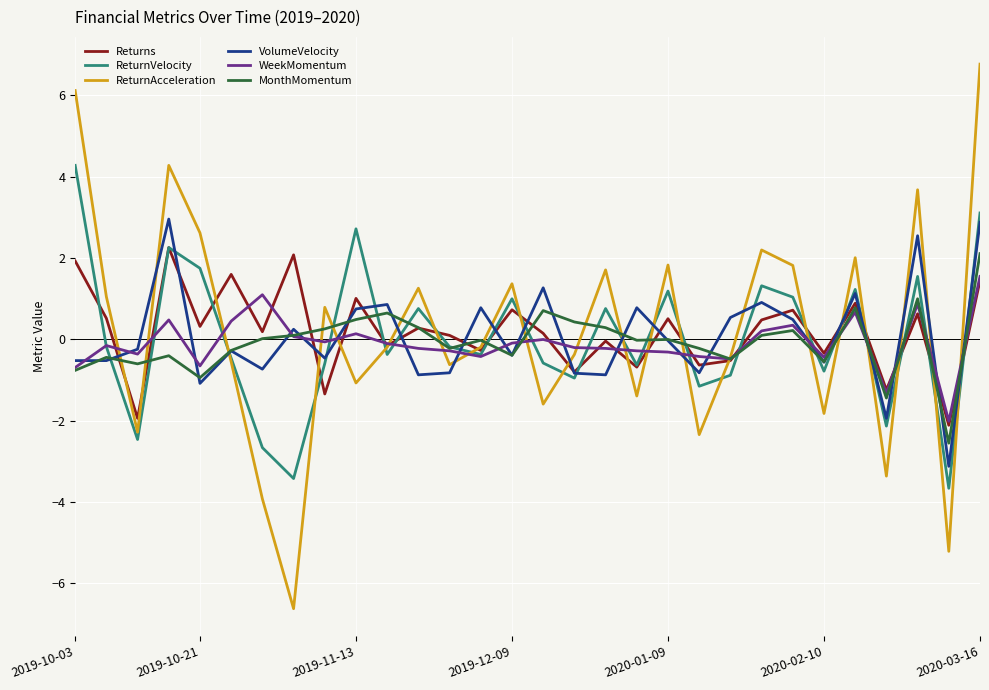

Which series has the largest range (max minus min)?

ReturnAcceleration